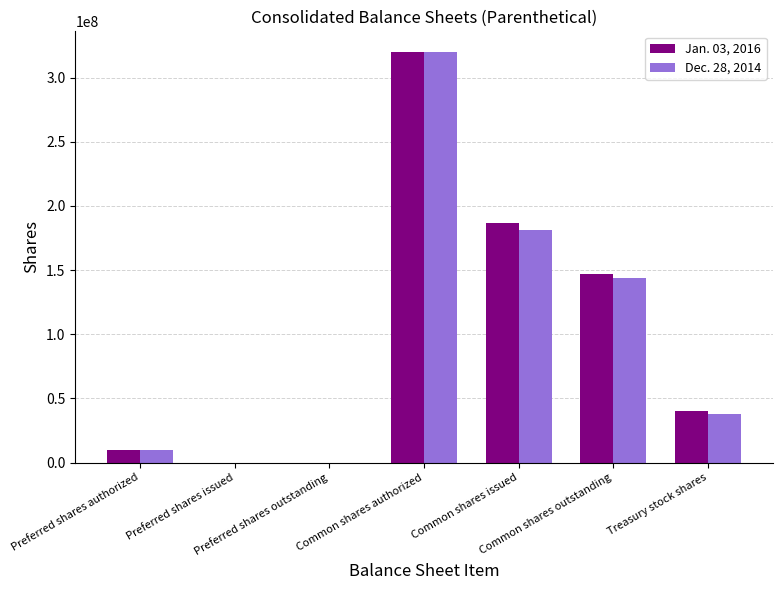

What is the sum of all Dec. 28, 2014 values?

692664000